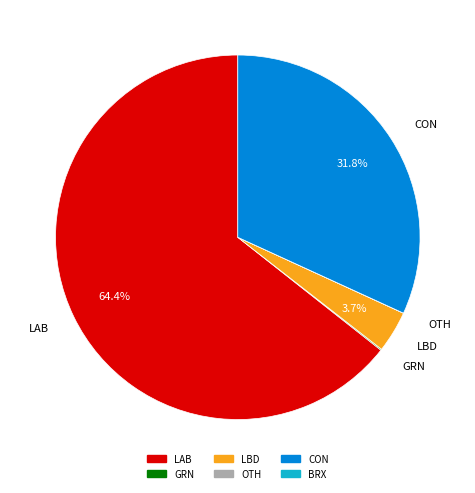

To the nearest percent, what is the average slice percentage?

20%